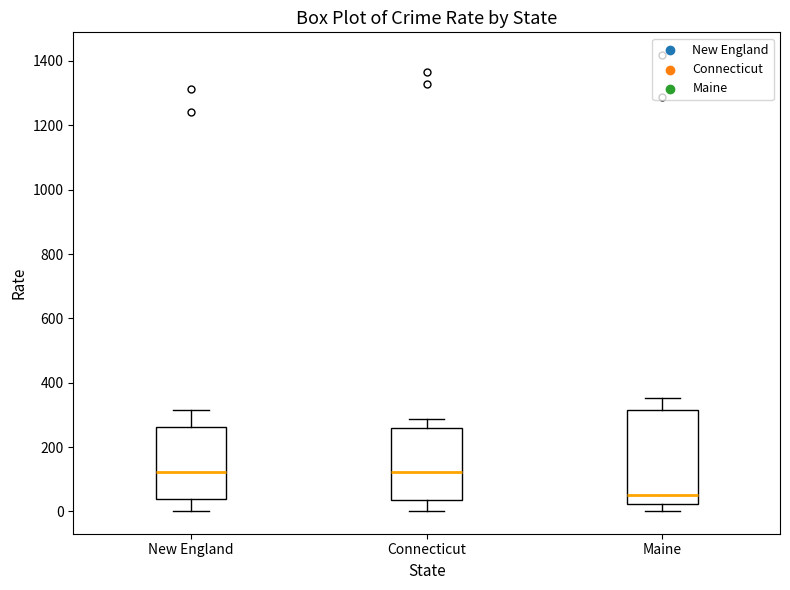

Reading left to right, read every box against the y-axis: the position of its median line, the range the box covers, and the ends of its whiskers. The values are not printed on the chart, so give them approximately, as read against the axis.

New England: median 120, box 40 to 260, whiskers 0 to 320
Connecticut: median 120, box 40 to 260, whiskers 0 to 280
Maine: median 60, box 20 to 320, whiskers 0 to 360